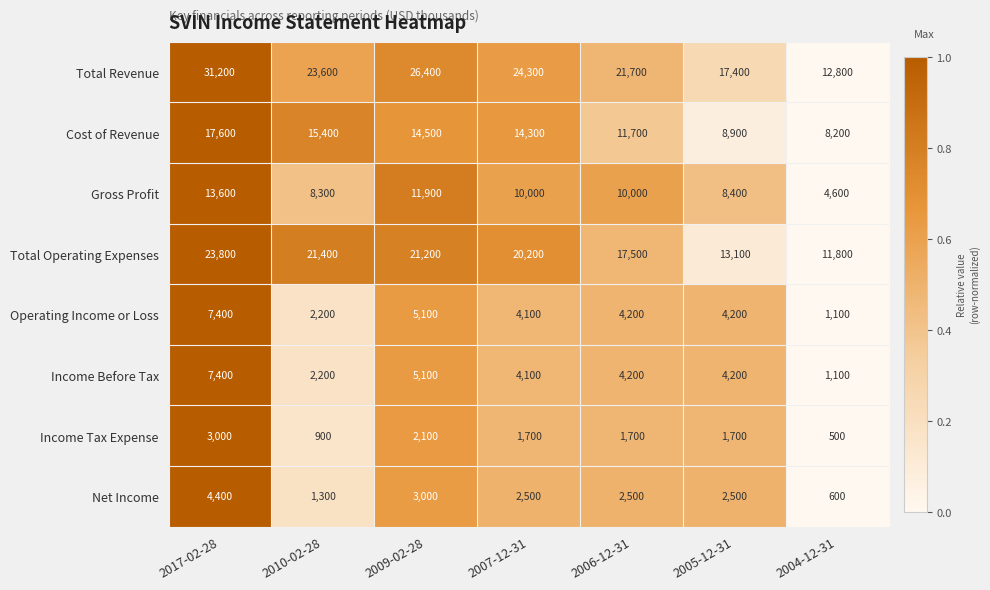

At which category is the sum across all series the highest?

2017-02-28